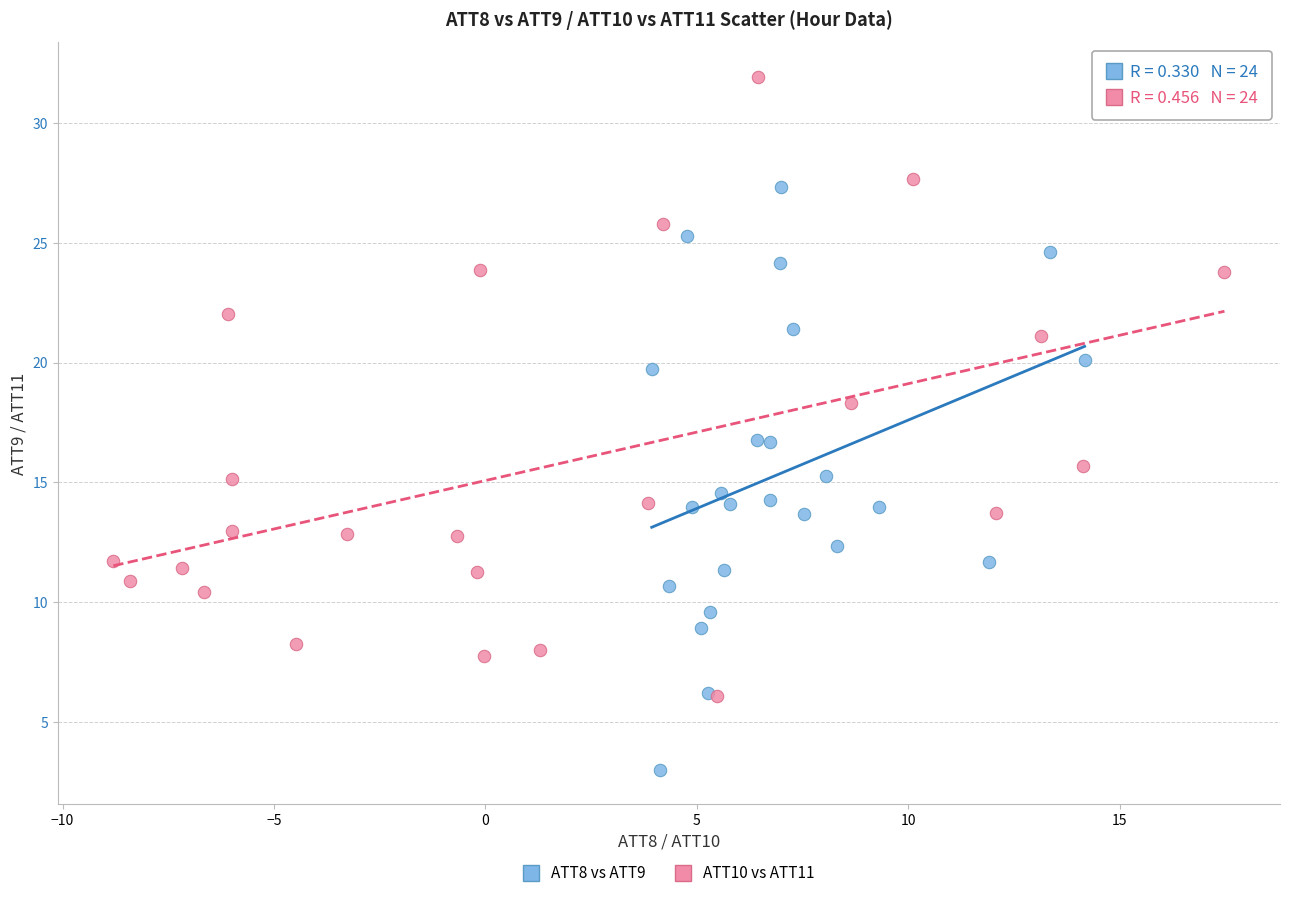

Which series contains the lowest Y value?

ATT8 vs ATT9